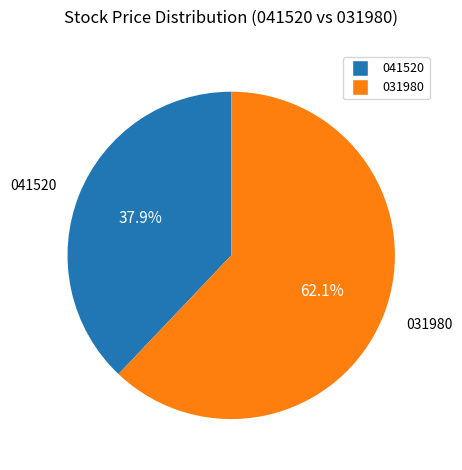

How many segments does this pie chart have?

2